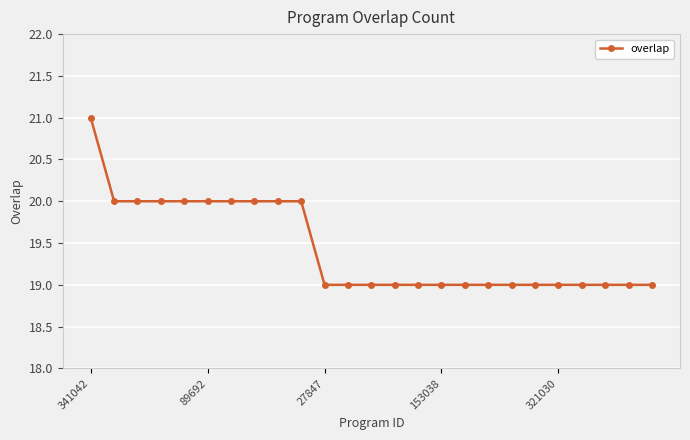

What is the sum of all values?

486